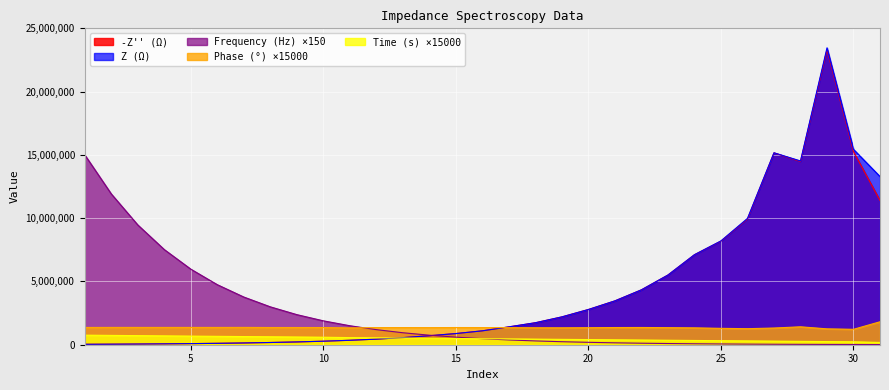

At which label does -Z'' (Ω) reach its minimum?

1